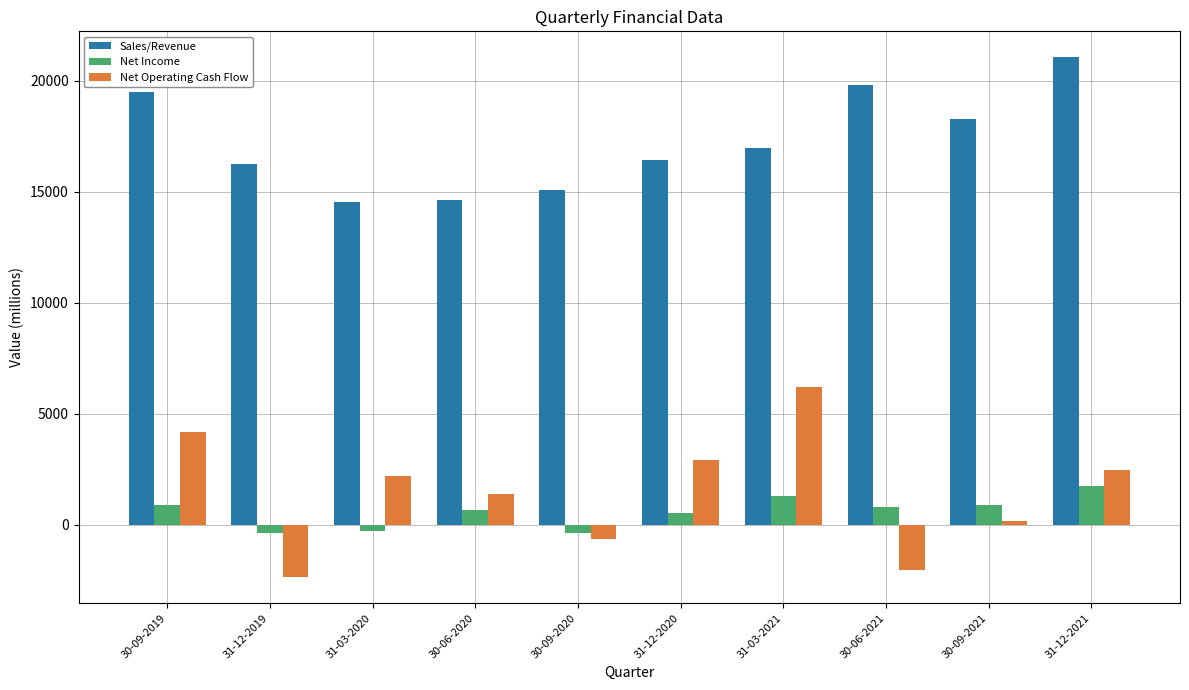

What is the smallest value displayed?

-2365.0